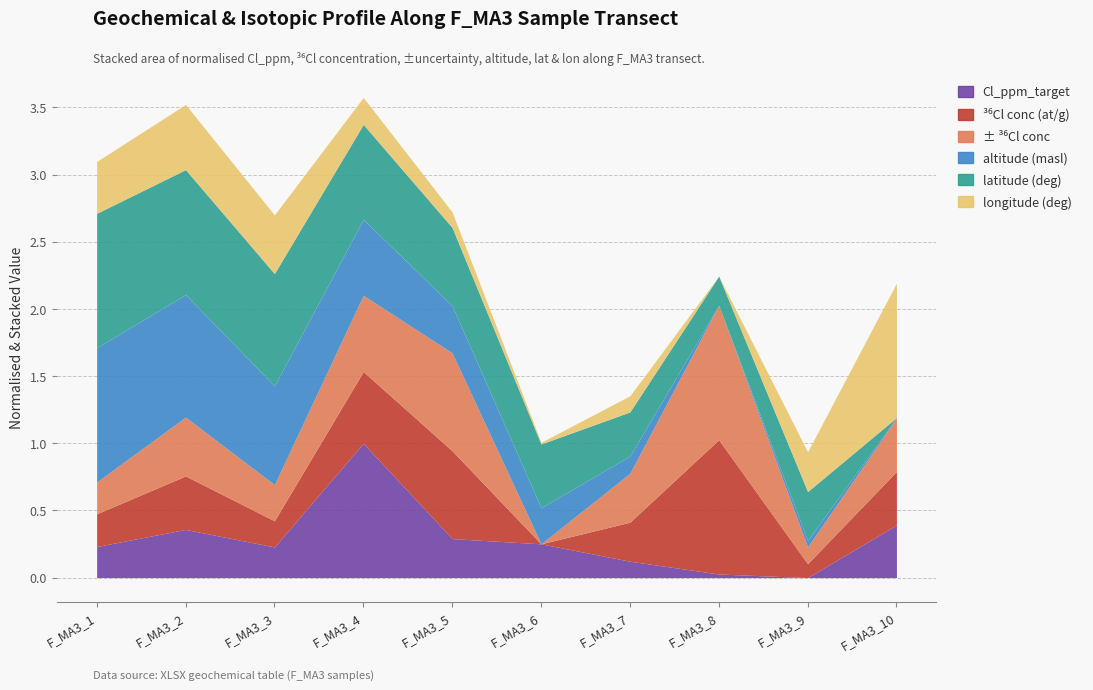

What is the total value across all series at F_MA3_4?

3.6